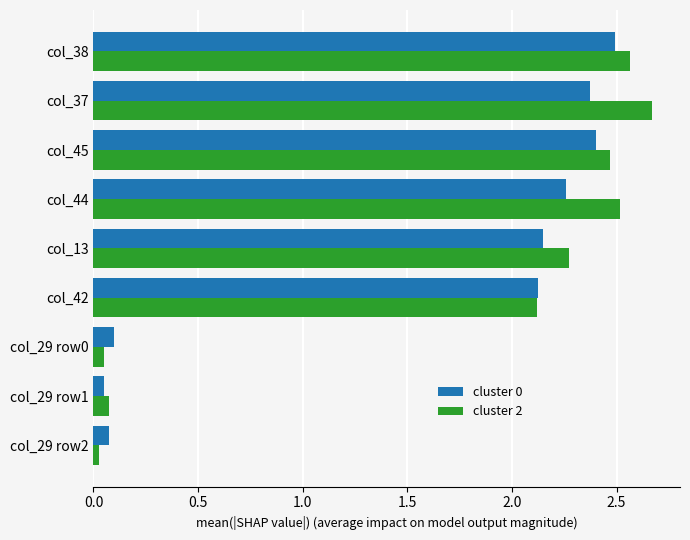

Which series has the widest spread of values?

cluster 2